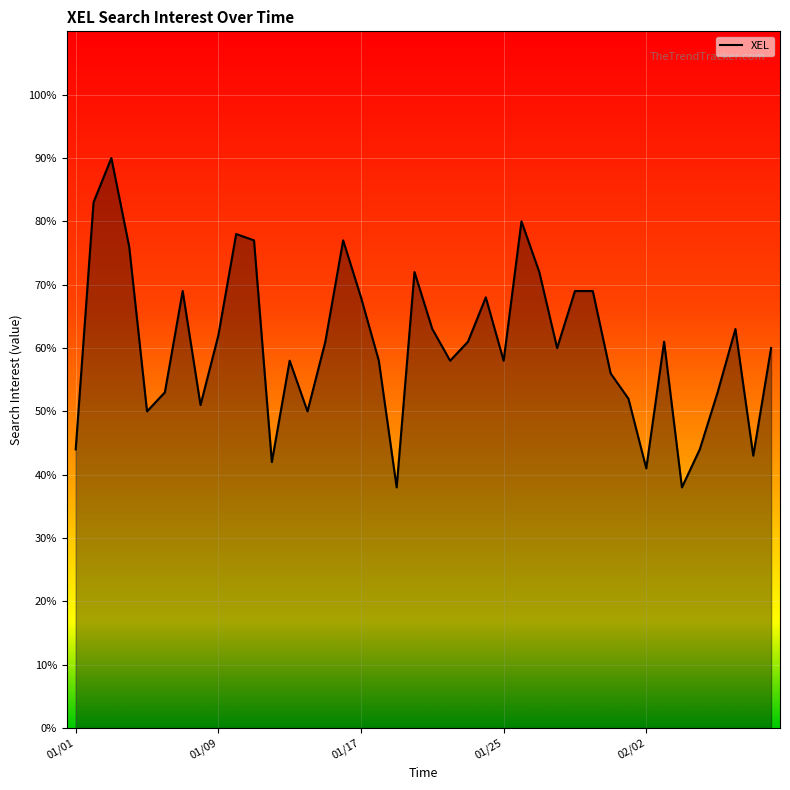

What is the difference between the maximum and second lowest values?

52